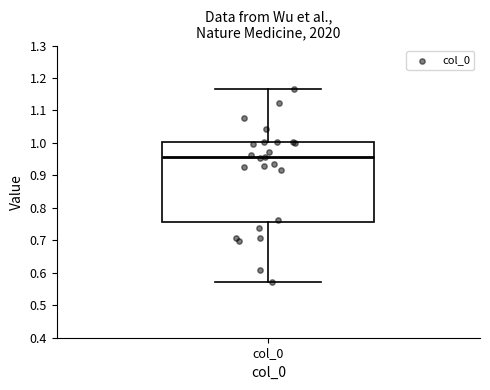

Transcribe this box plot: give where the median line is, the range the box spans, and where the two whiskers end, as read against the y-axis. The values are not printed on the chart, so give them approximately, as read against the axis.

median 0.96, box 0.76 to 1.00, whiskers 0.57 to 1.17